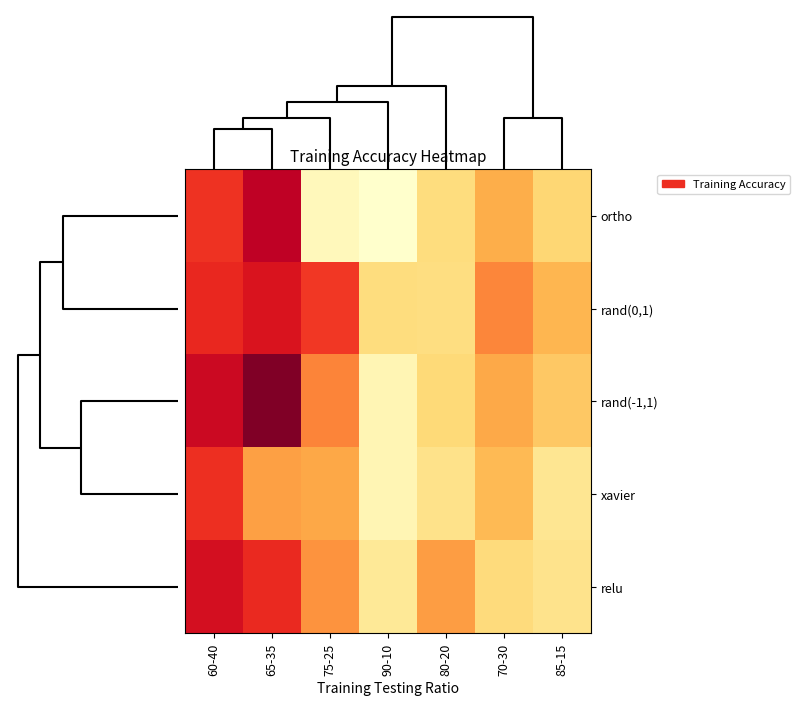

Which series has the widest spread of values?

rand(-1,1)